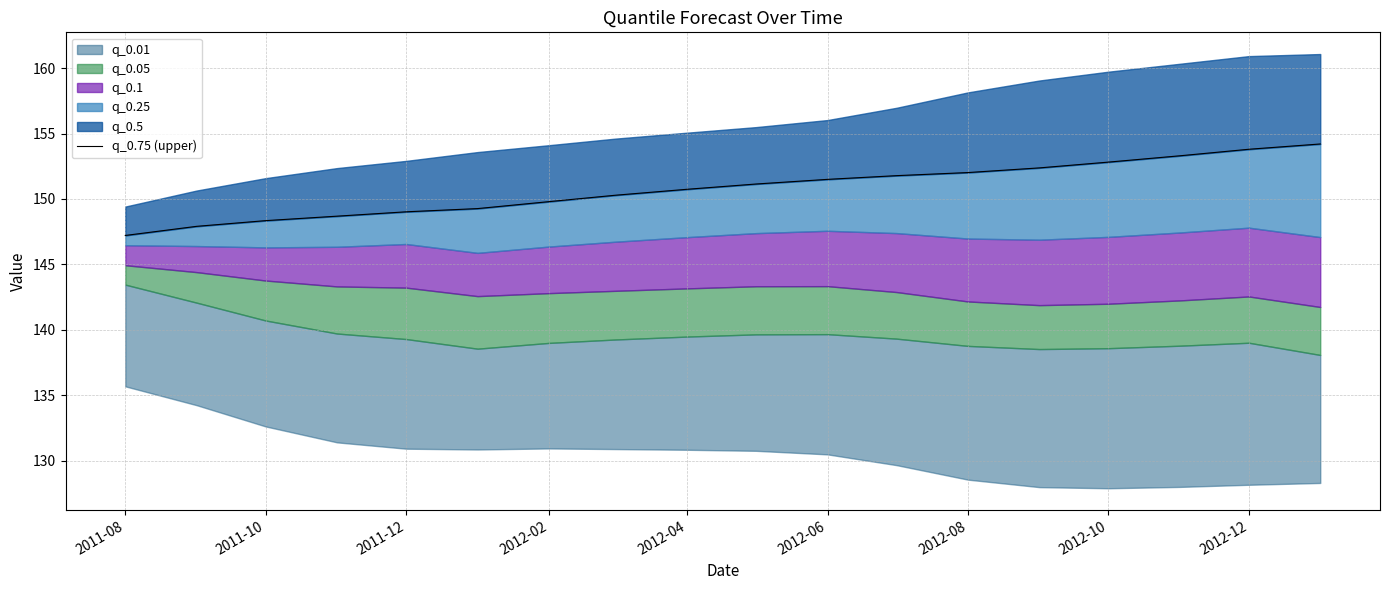

True or false: the data shows 82.1 at 2011-12.

False